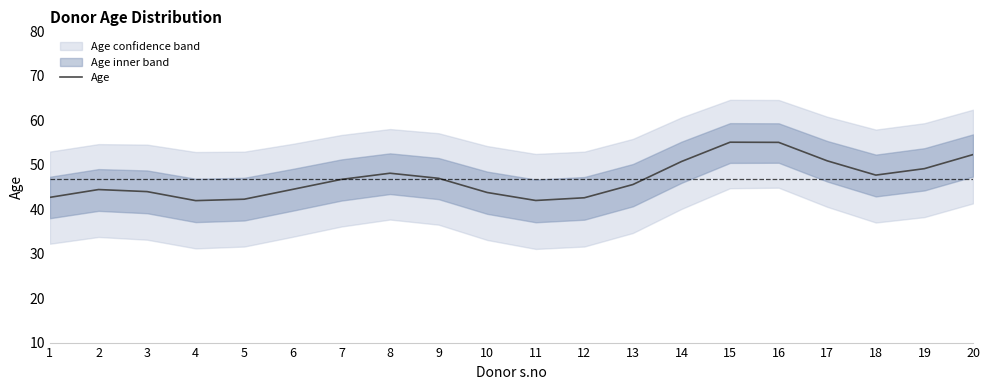

What is the minimum value shown in the chart?

41.9